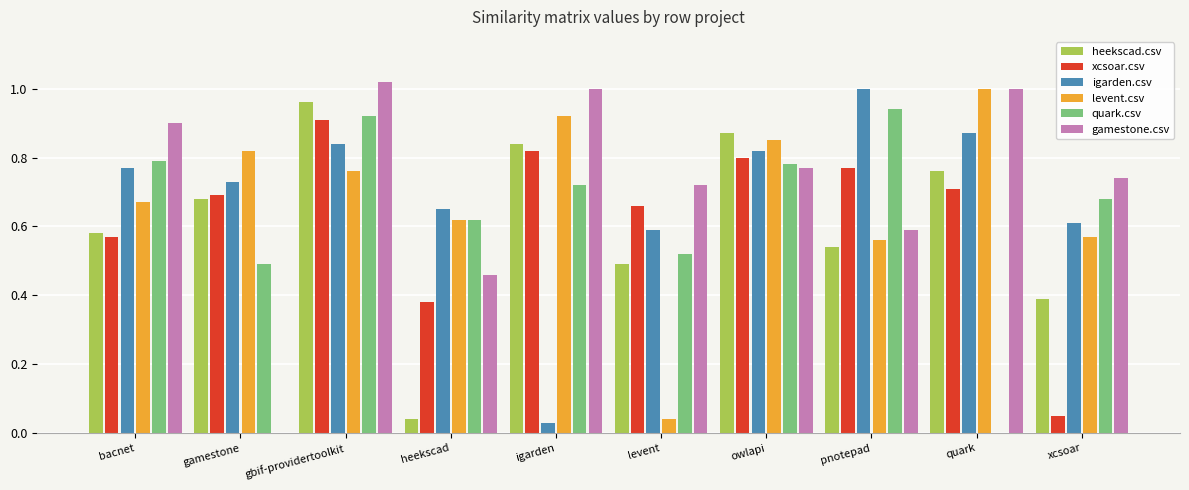

What is the sum of the gamestone.csv values at quark and pnotepad?

1.6